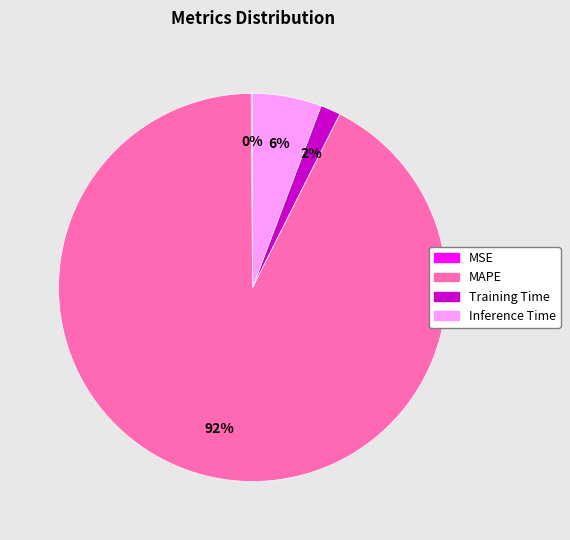

To the nearest percent, what is the combined percentage of MAPE and Inference Time?

98%